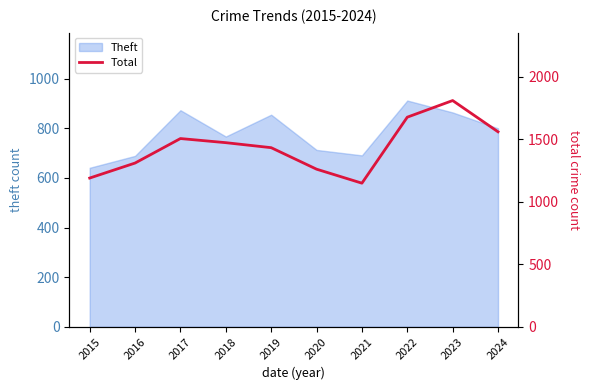

Where is the data nearest to the value 1479?

2018